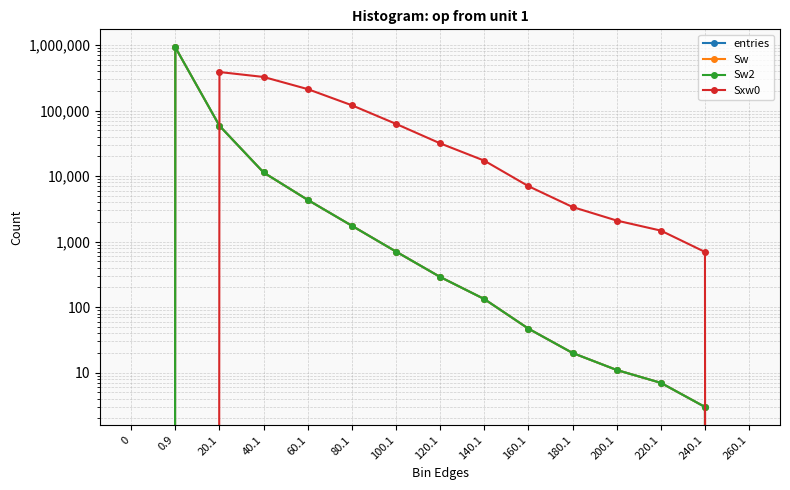

How many interior local peaks does the Sxw0 series have?

1